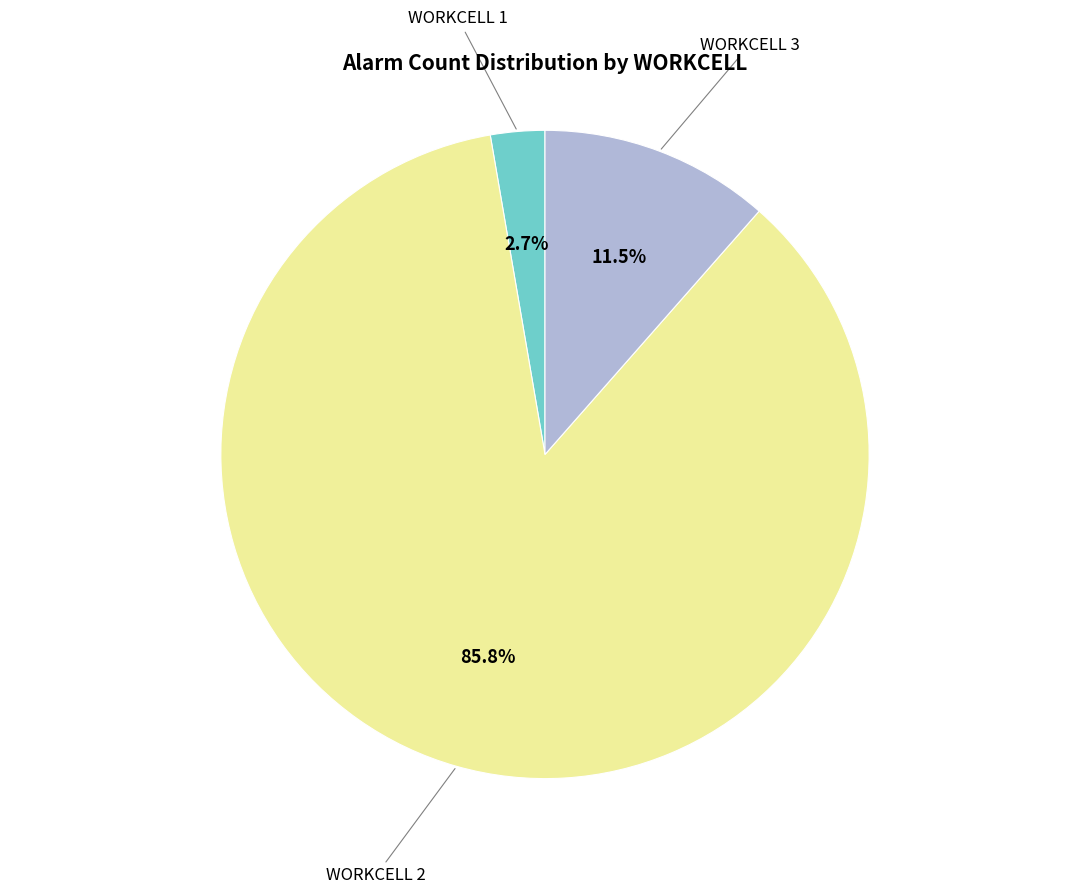

Does any single category account for the majority?

Yes